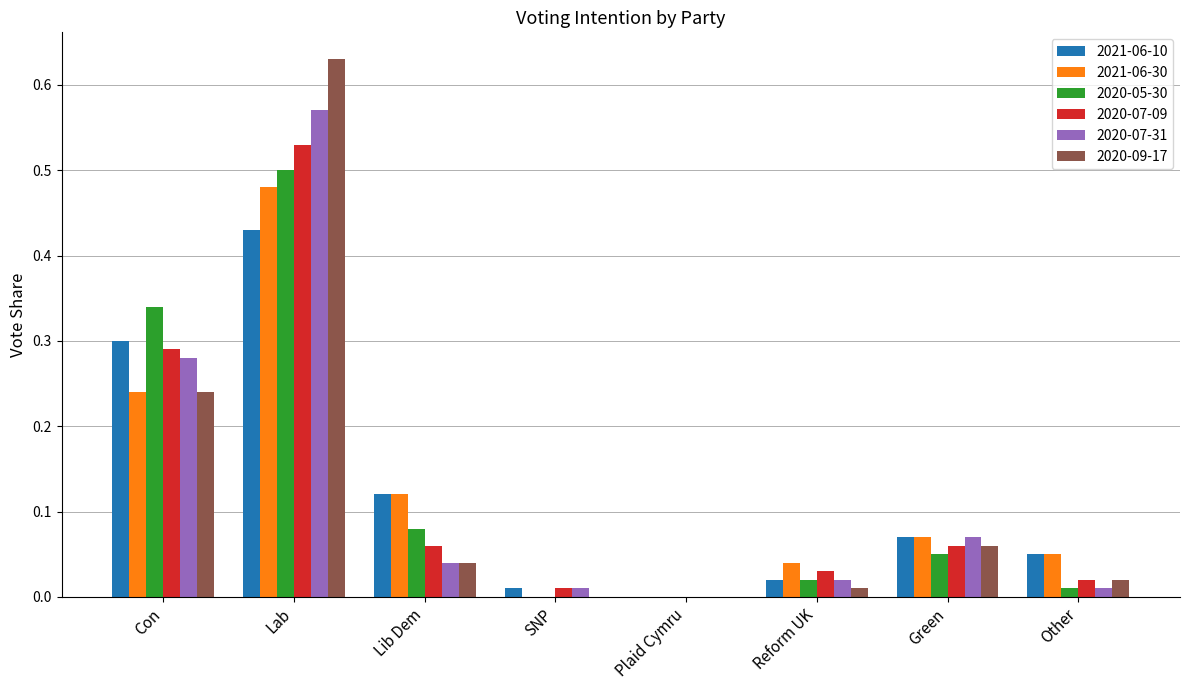

Is it true that 2021-06-30 equals 0.0 at SNP?

True